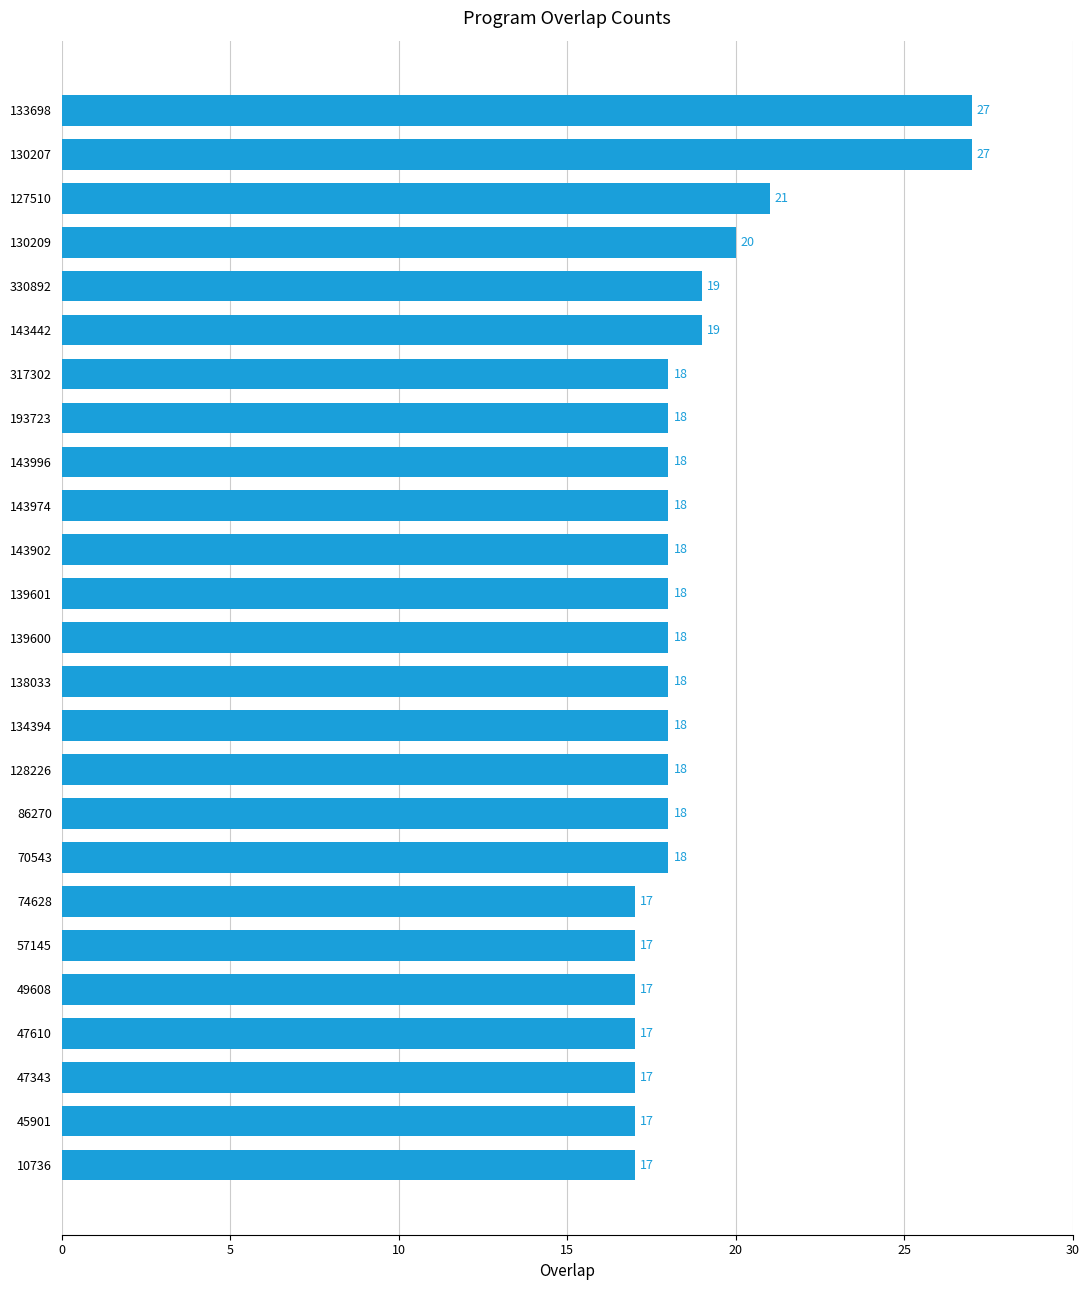

What is the difference between the maximum and minimum values?

10